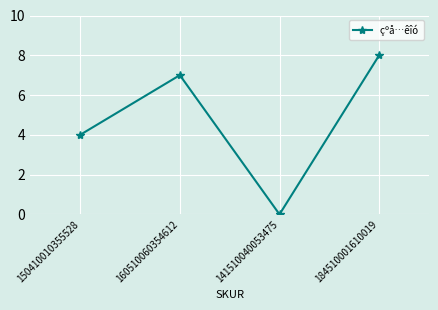

True or false: there are more than 0 points higher than both neighbors.

True